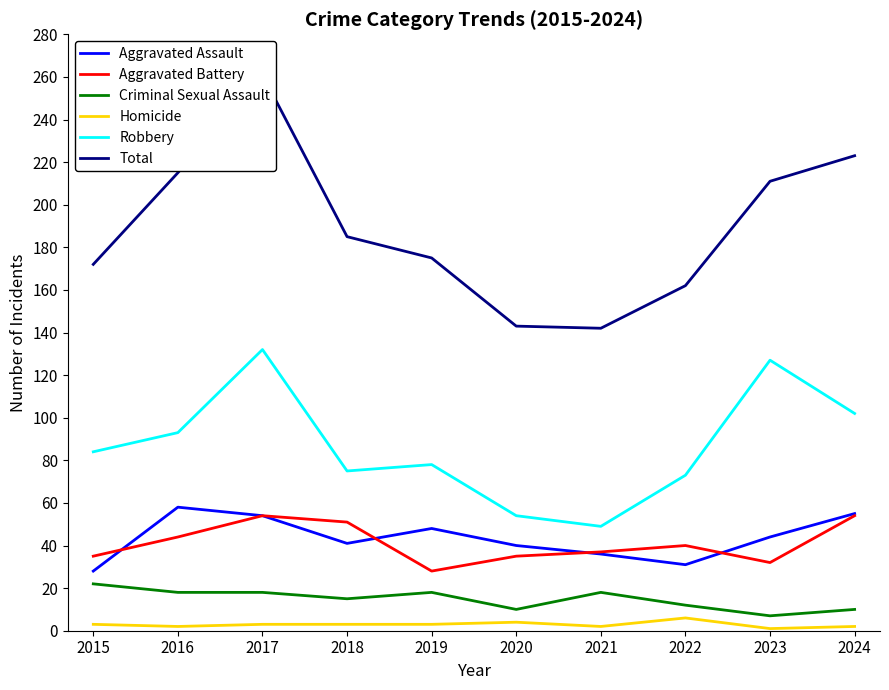

The Aggravated Battery series shows 54 at 2024. True or false?

True